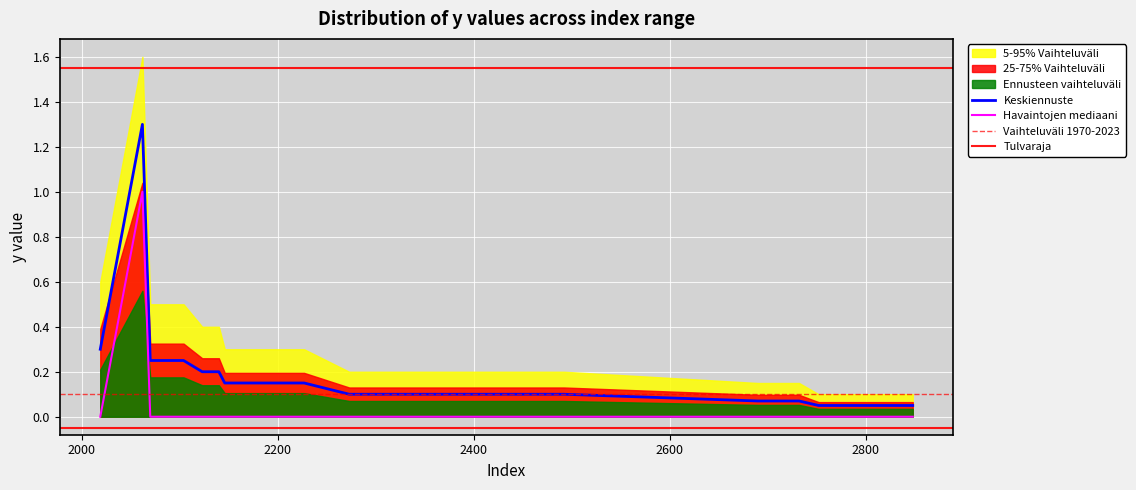

True or false: Keskiennuste and Havaintojen mediaani intersect in this chart.

False